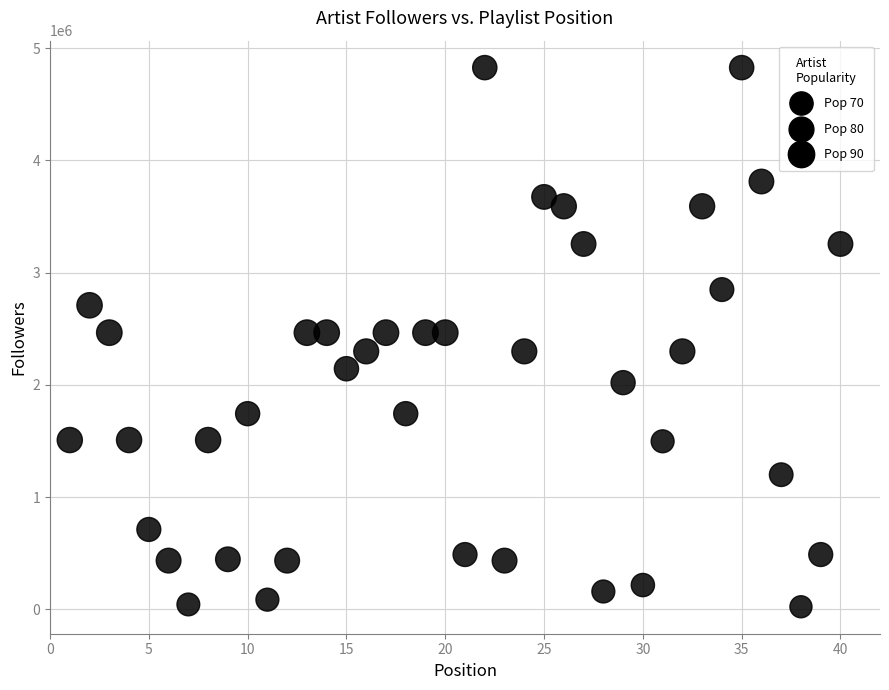

What is the range of X values (max minus min)?

39